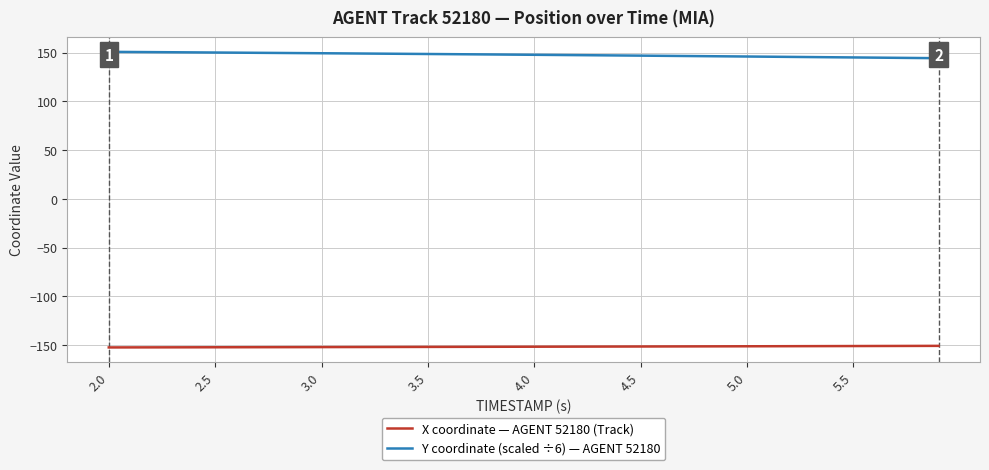

Which category has the lowest value in the X coordinate — AGENT 52180 (Track) series?

2.0